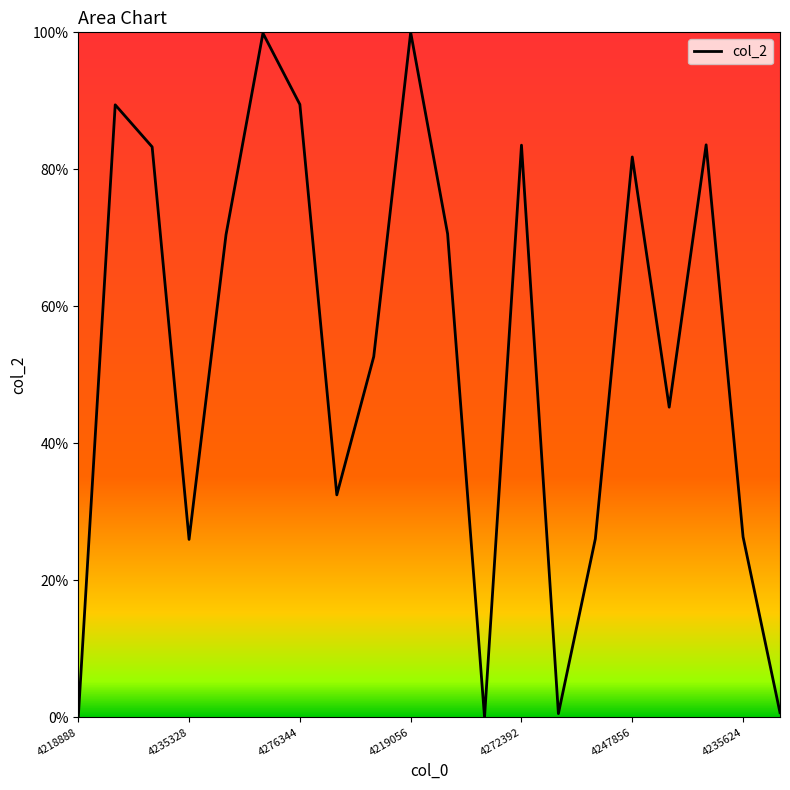

What is the maximum value shown in the chart?

100.0